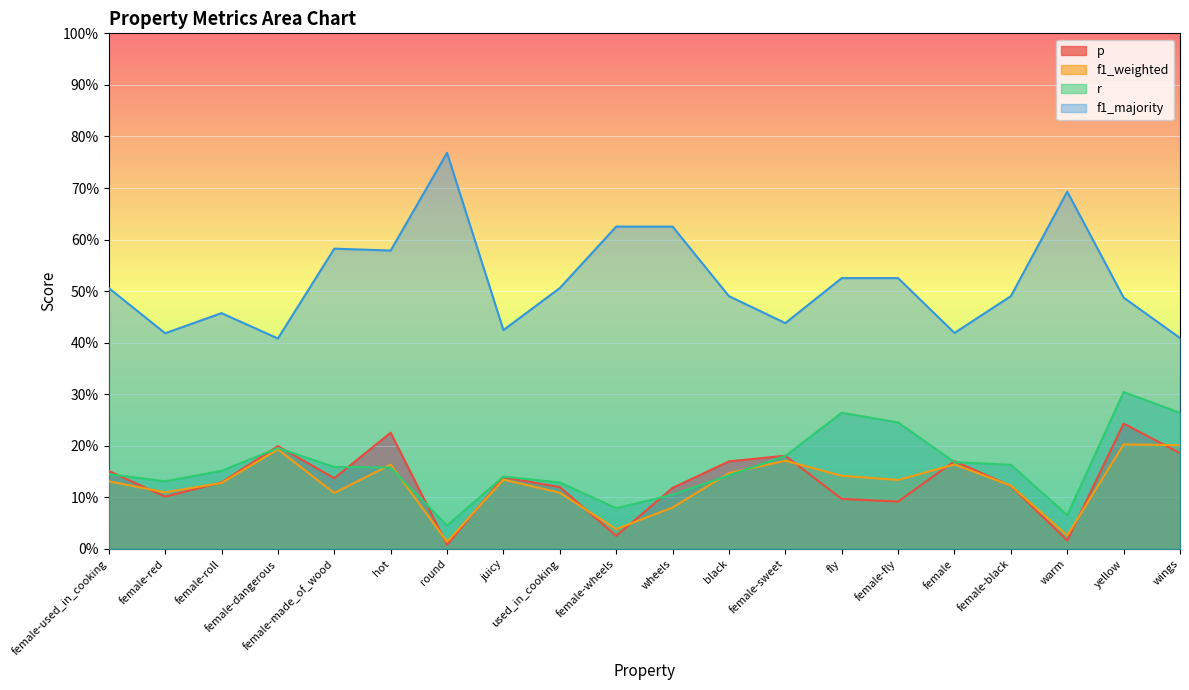

At how many categories does at least one series exceed 0?

20